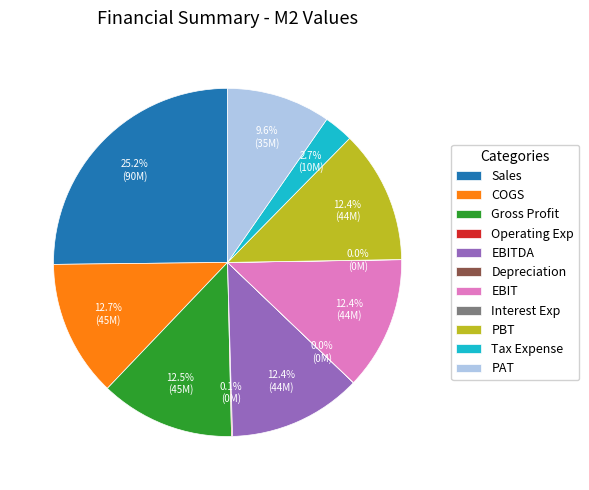

What is the largest slice in the pie chart?

Sales